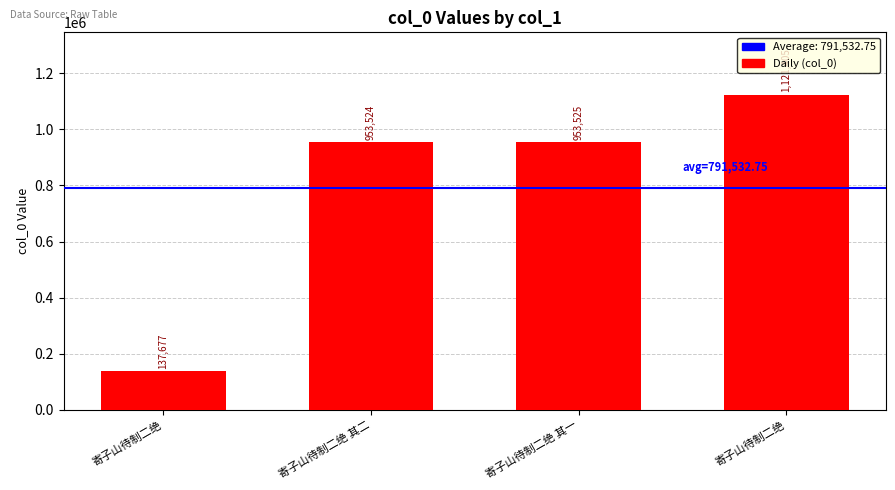

How many categories are shown in the chart?

4